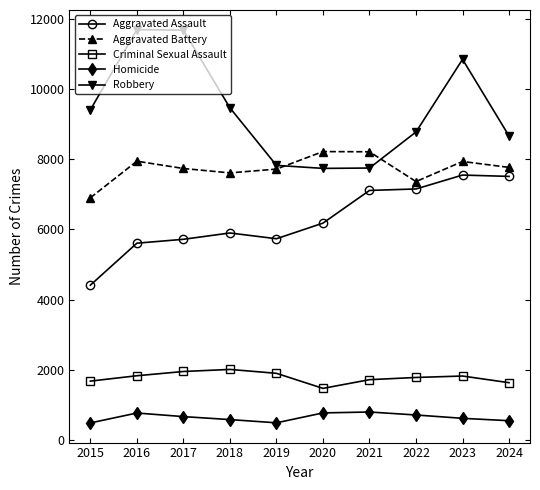

What is the value of the Aggravated Assault point at the 9th from the left?

7549